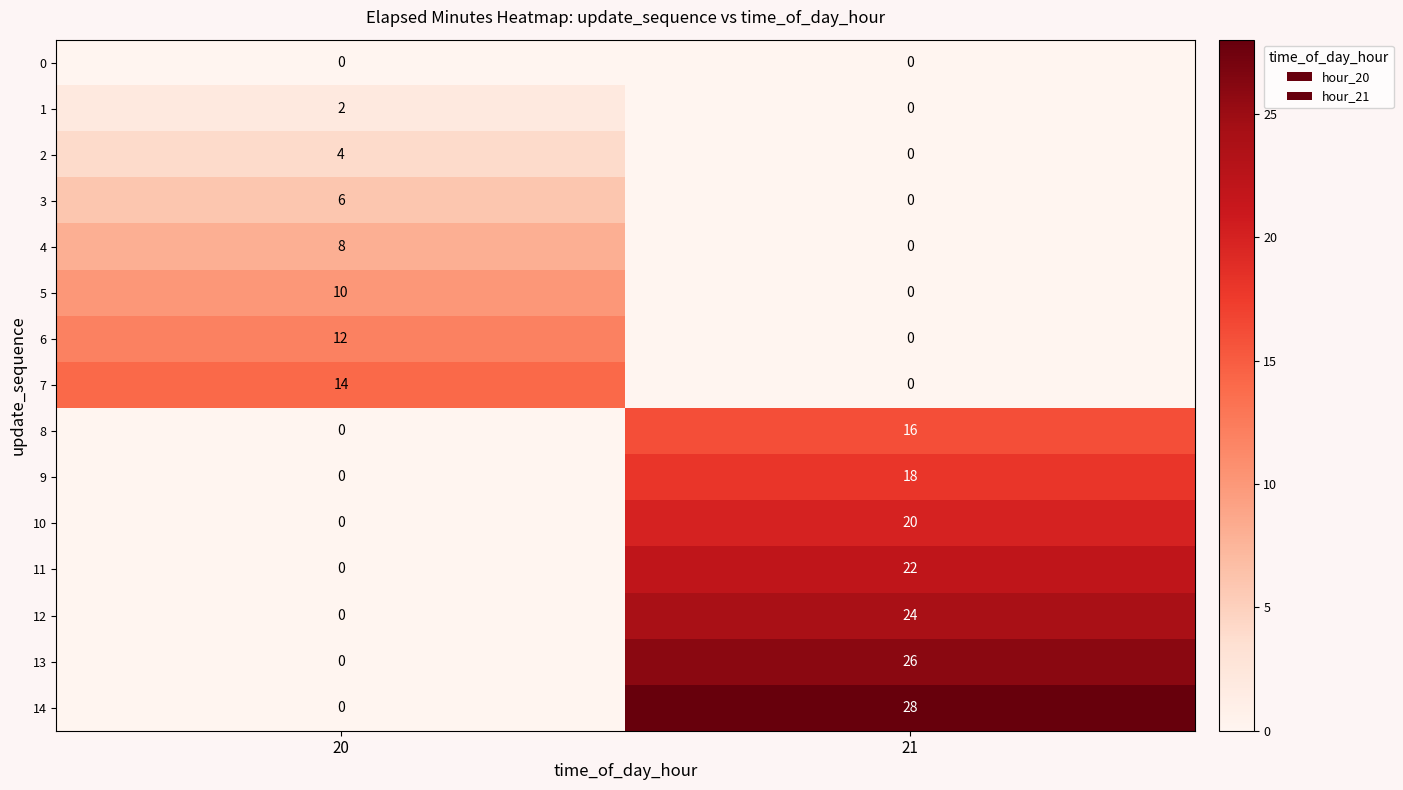

At which category does the chart reach its peak across all series?

21